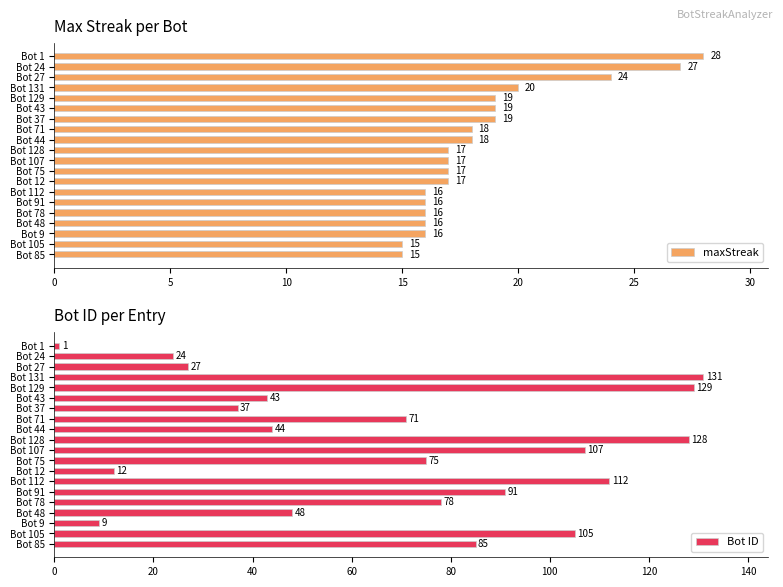

Reading left to right, what are all the values shown in this chart?

maxStreak: 28	27	24	20	19	19	19	18	18	17	17	17	17	16	16	16	16	16	15	15
Bot ID: 1	24	27	131	129	43	37	71	44	128	107	75	12	112	91	78	48	9	105	85